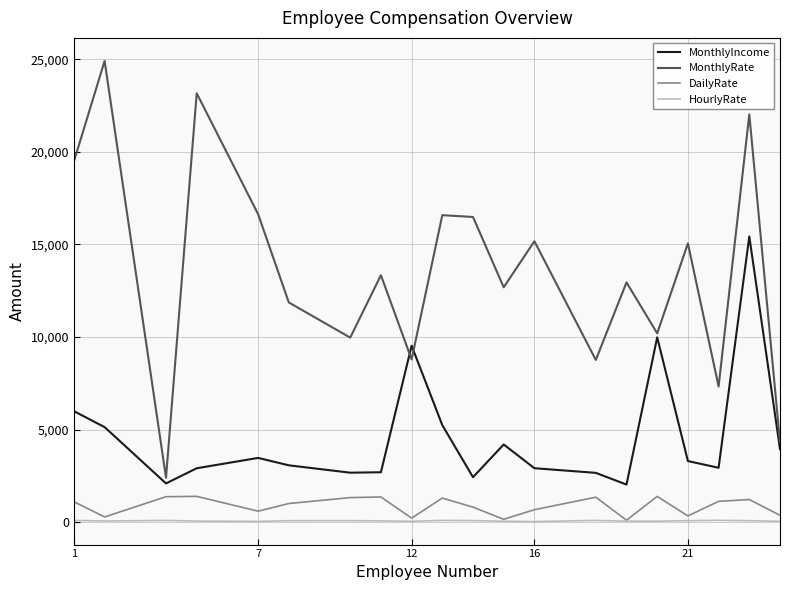

What is the maximum value shown in the chart?

24907